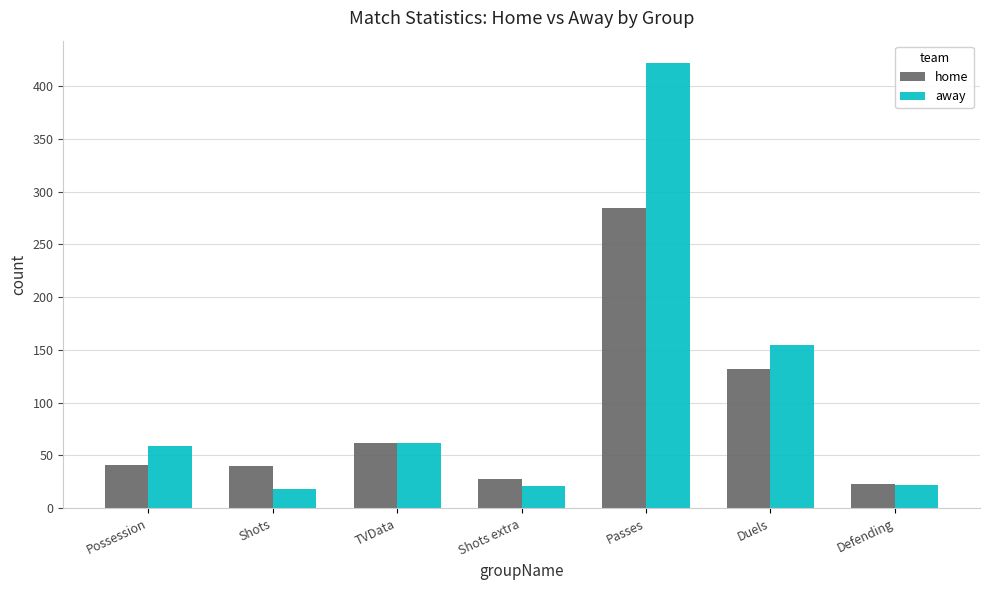

What is the total value across all series at Passes?

707